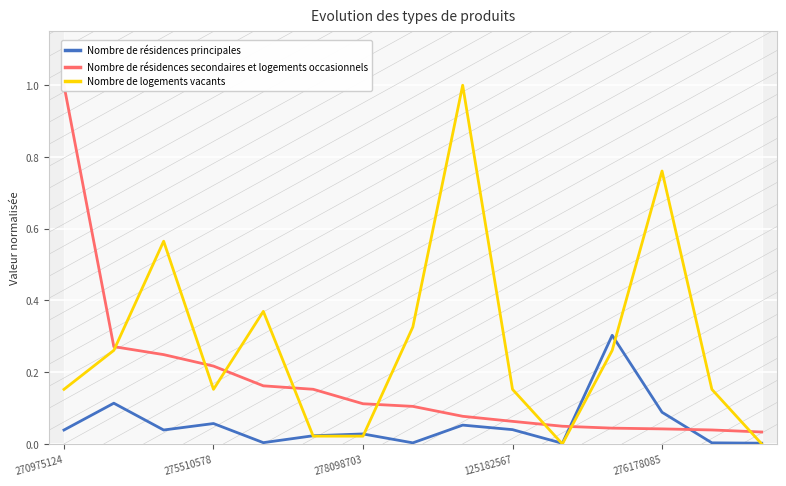

How many lines are shown in the chart?

3